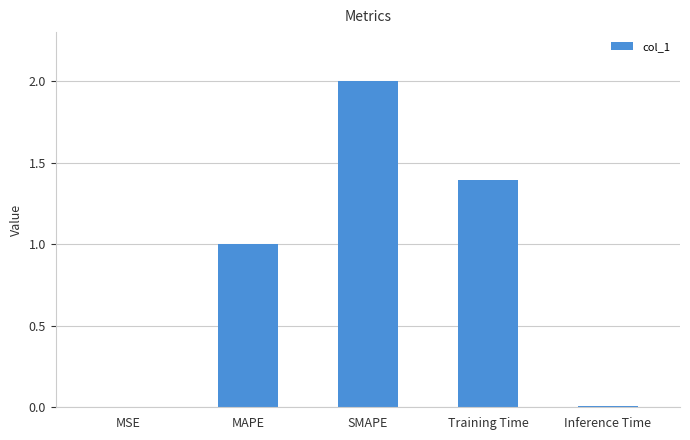

Is it true that the value at SMAPE is 3.3?

False